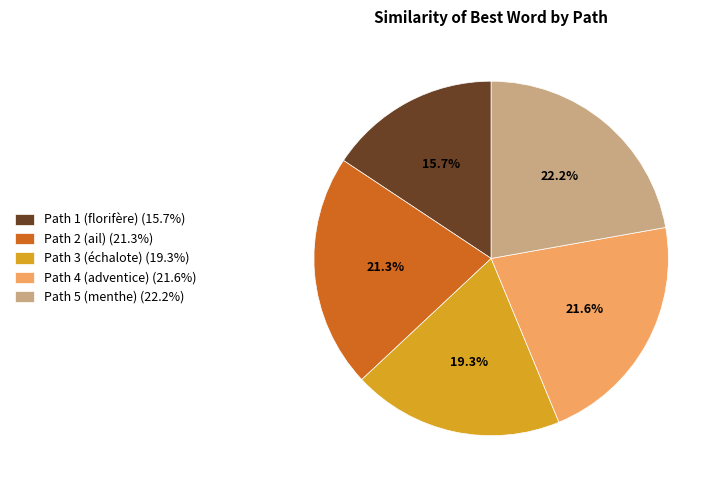

How many segments does this pie chart have?

5